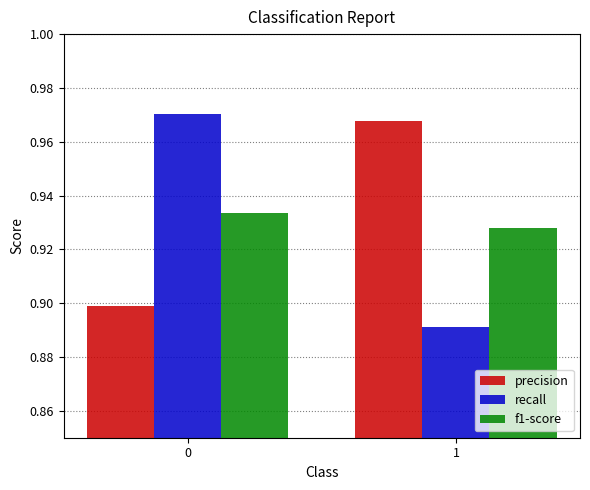

At how many categories does at least one series exceed 0?

2